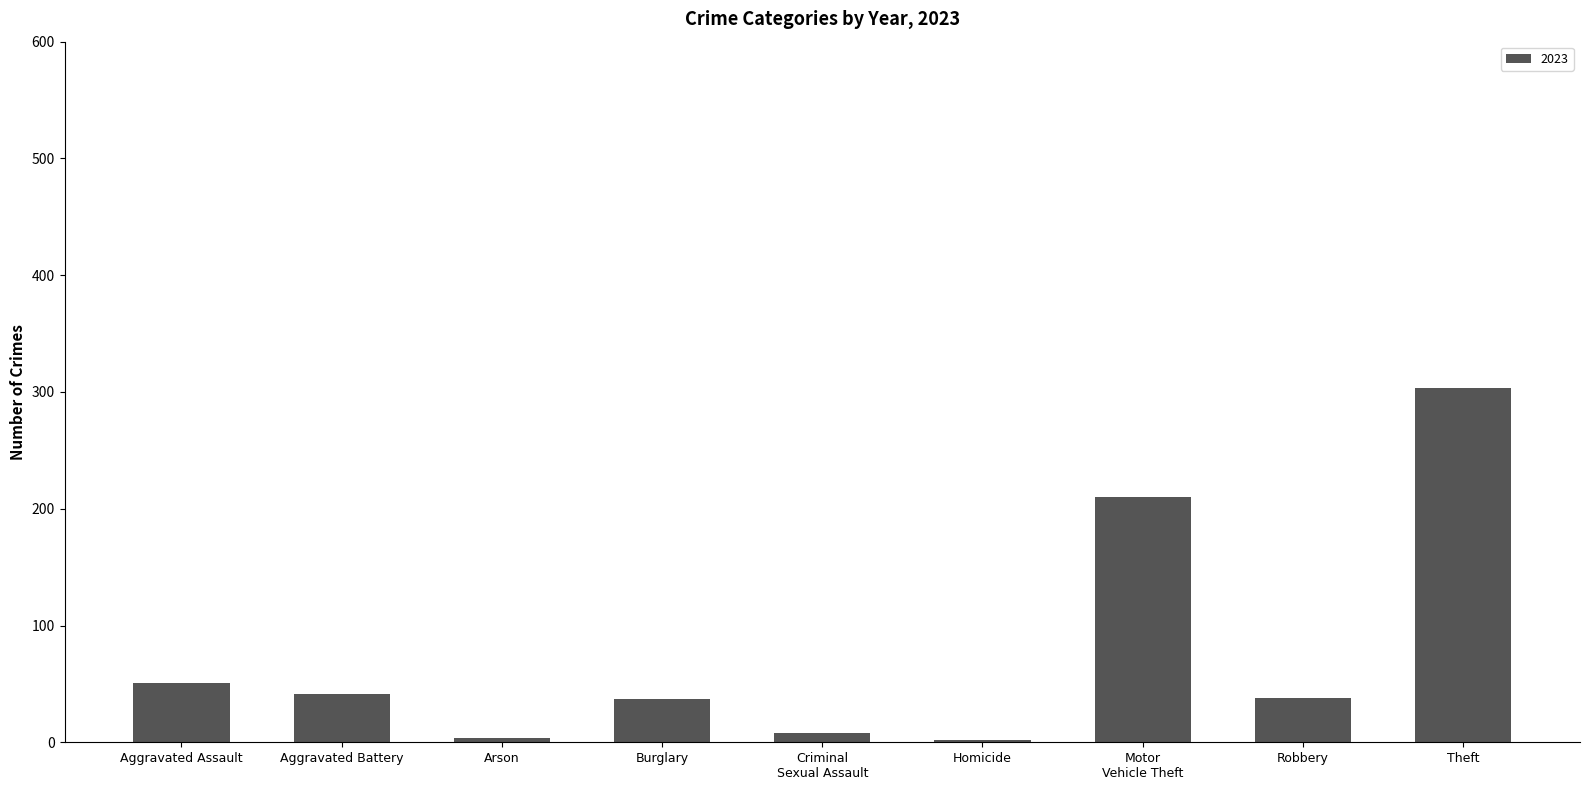

What is the difference between the second highest and second lowest values?

206